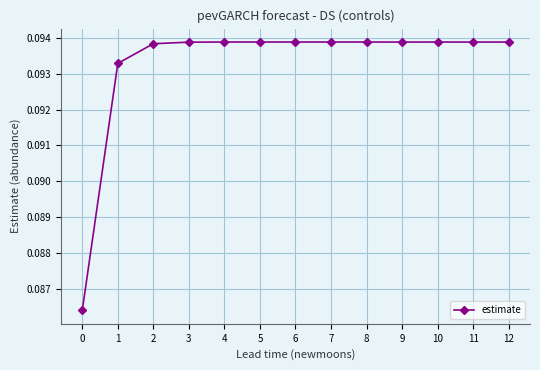

The chart shows a value of 0.0 at 5. True or false?

False